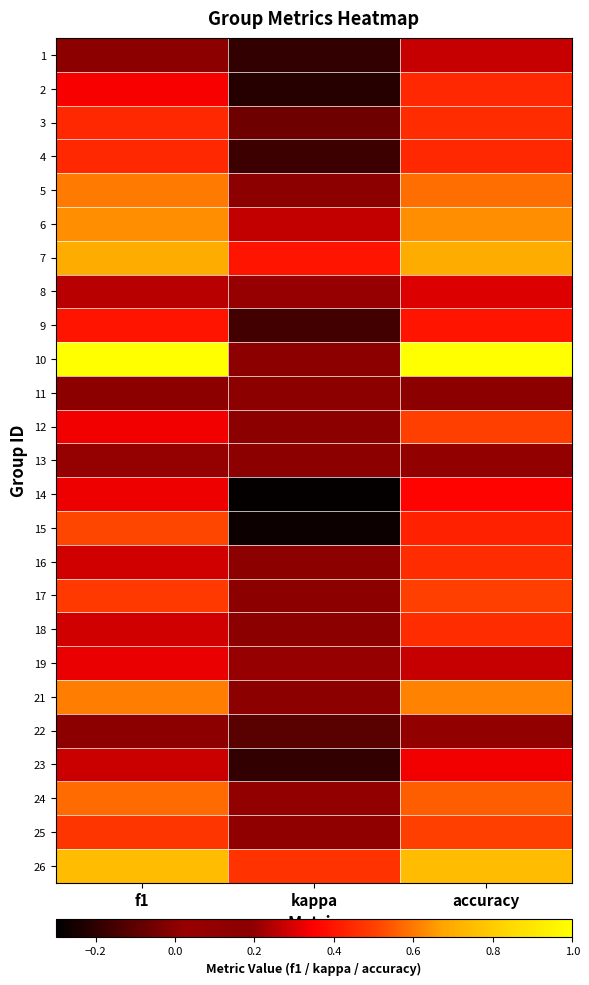

At f1, list the series in order from largest to smallest.

10, 26, 7, 6, 21, 5, 24, 15, 17, 25, 3, 4, 9, 2, 12, 14, 19, 16, 18, 23, 8, 22, 1, 13, 11